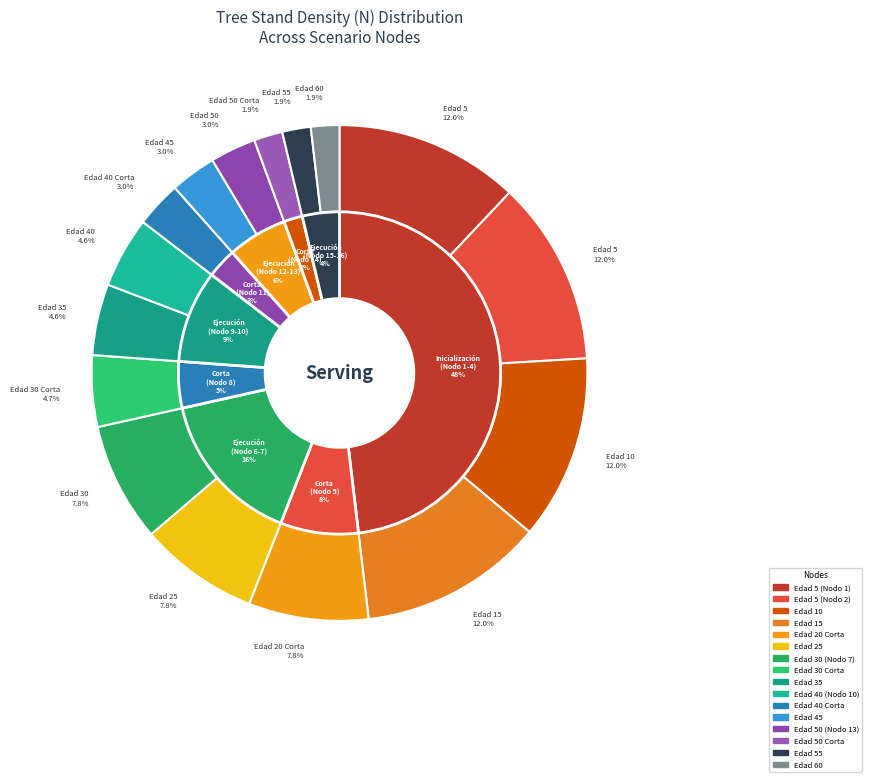

Combined, what portion of the pie is Edad 40 (Nodo 10) and Edad 30 Corta?

9.3%